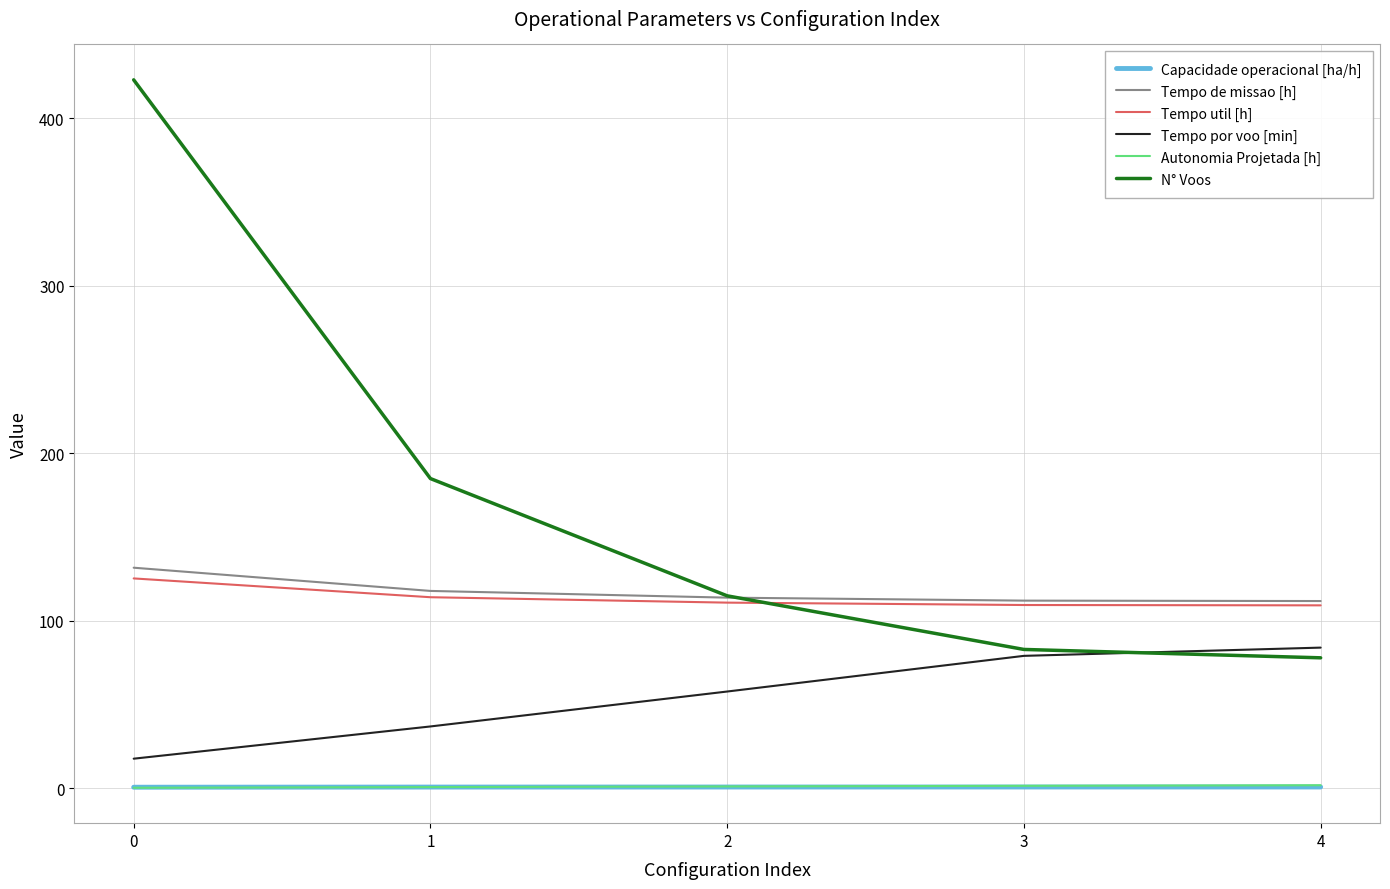

True or false: Tempo de missao [h] and Tempo por voo [min] cross at least once.

False